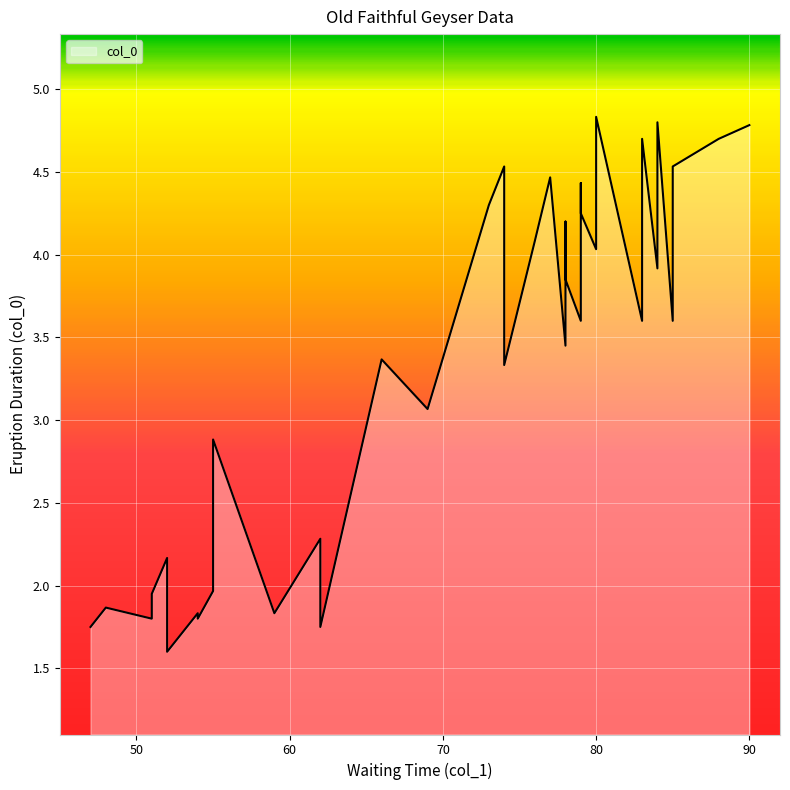

How many lines are shown in the chart?

1